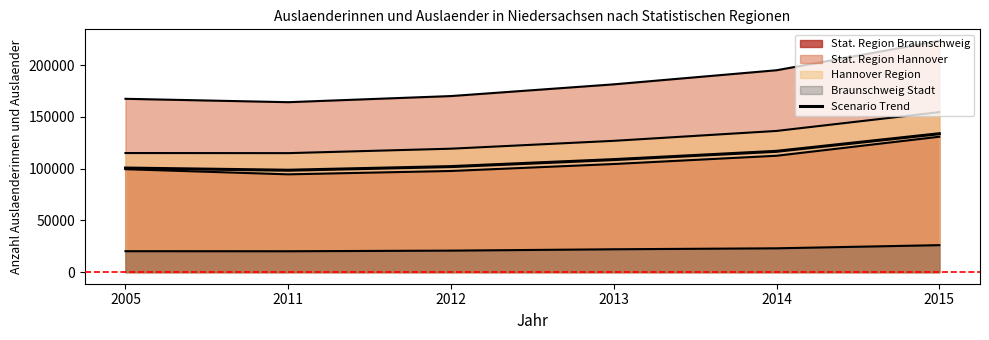

How many values exceed 108801?

2